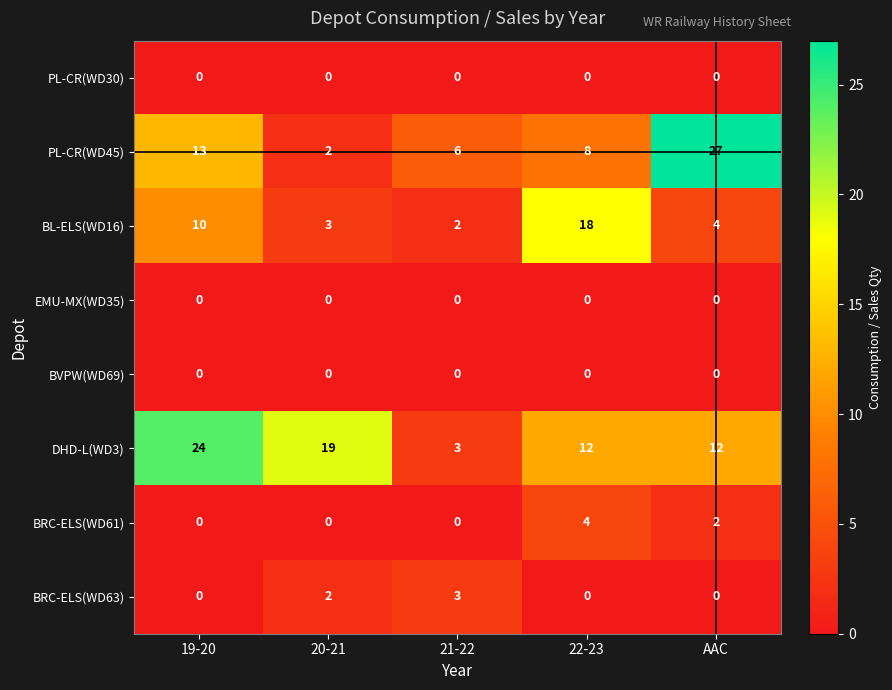

What is the difference between the highest and lowest values at 21-22?

6